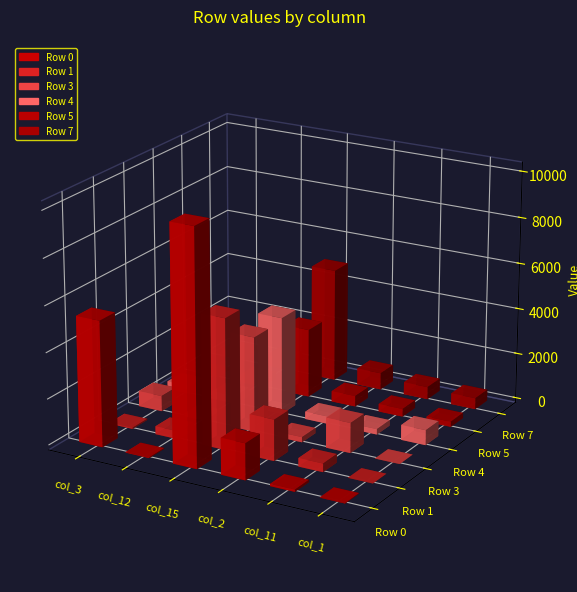

What value does the Row 3 series have at col_3, to the nearest 100?

700